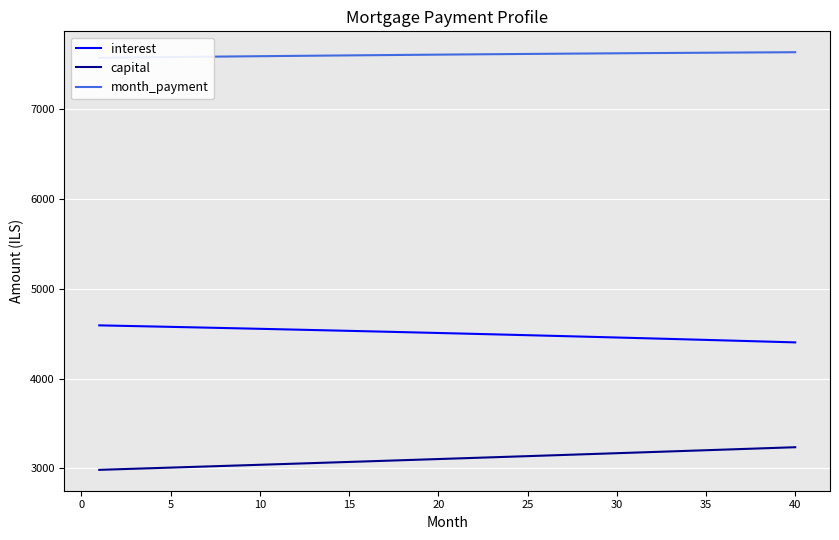

What is the average value of the capital series?

3106.8